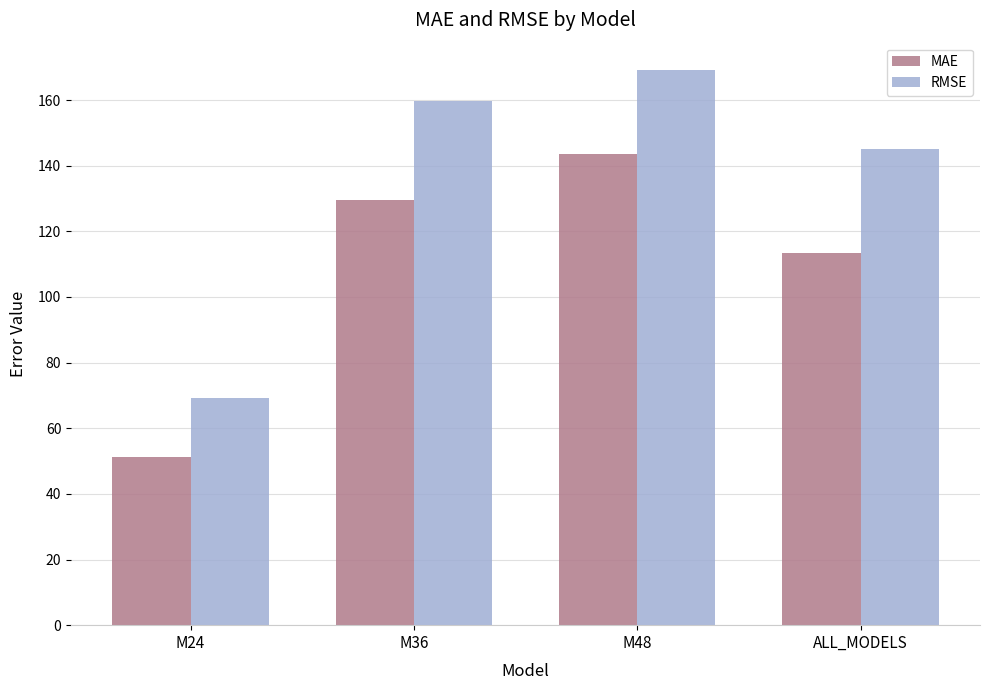

What is the spread (max minus min) of values at M48?

25.4